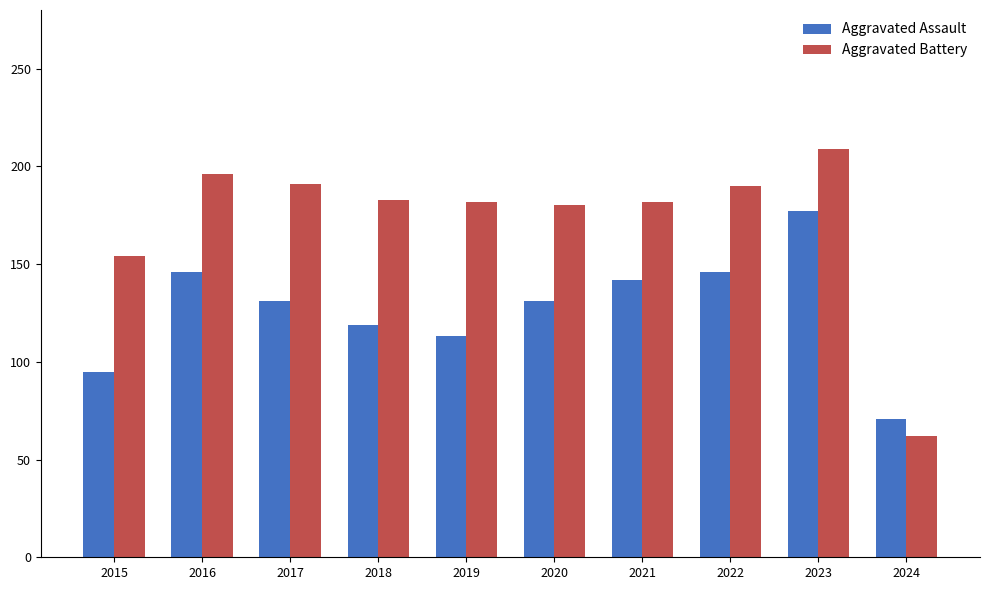

At which label does Aggravated Battery first exceed 183?

2016